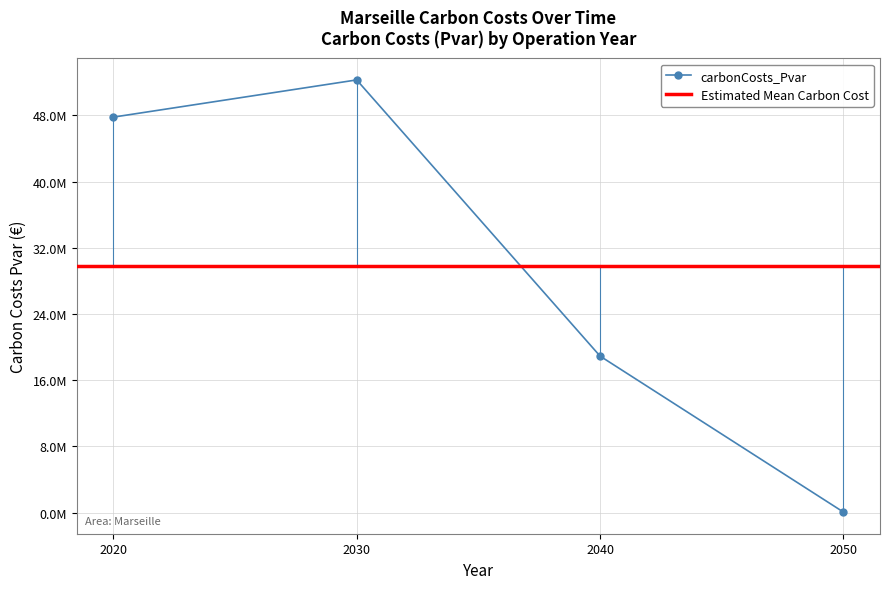

Rank the categories by value from lowest to highest.

2050, 2040, 2020, 2030